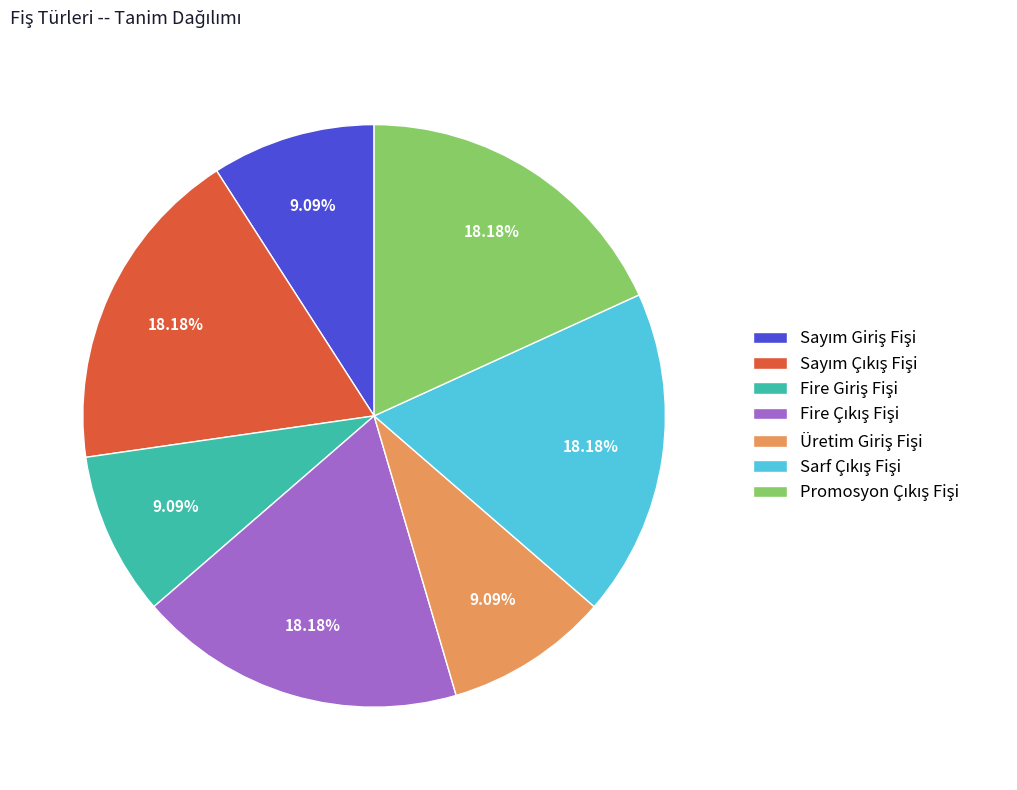

To the nearest percent, what is the average slice percentage?

14%